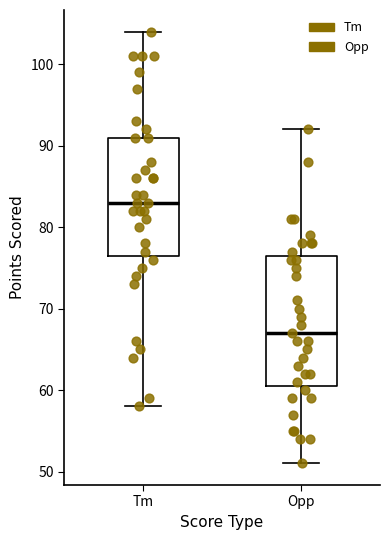

Where does the median line of the box for Opp sit on the y-axis? The values are not printed on the chart, so give them approximately, as read against the axis.

67